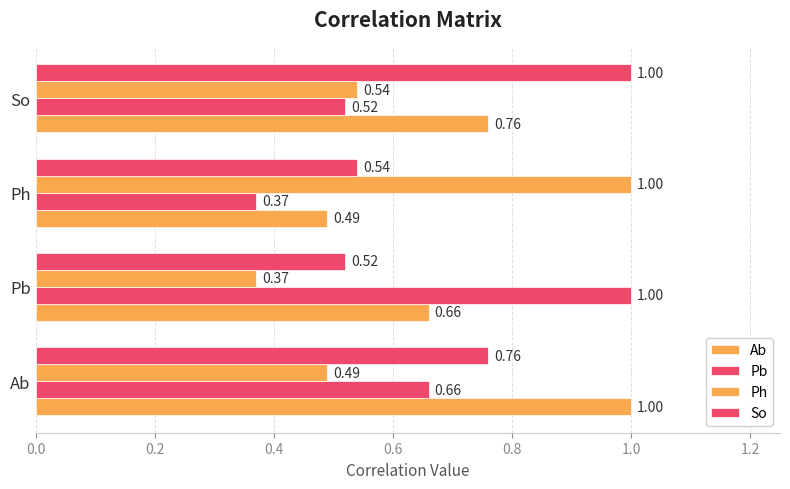

What is the sum of all Ab values?

2.9